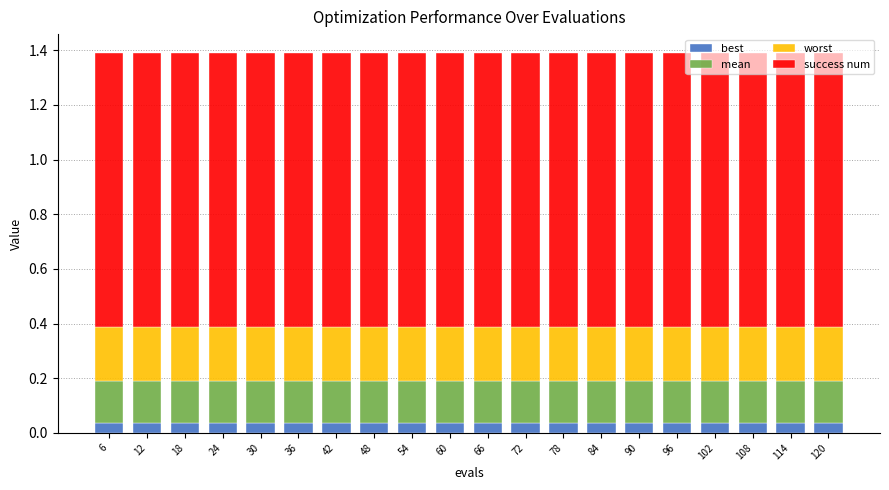

What is the sum of all best values?

0.8